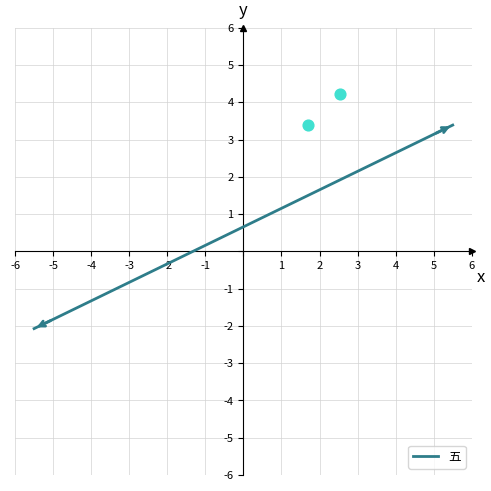

What Y value in the scatter plot is closest to 3?

3.4